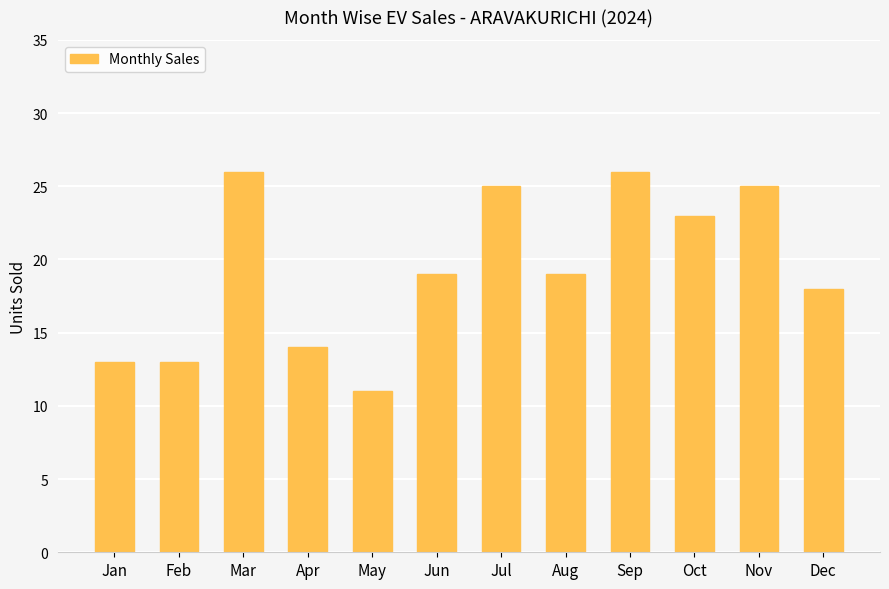

Which category has the lowest value across all series?

May